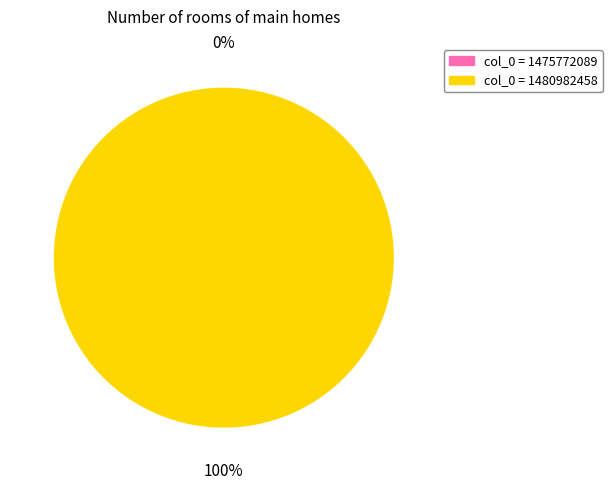

What is the majority slice?

1480982458